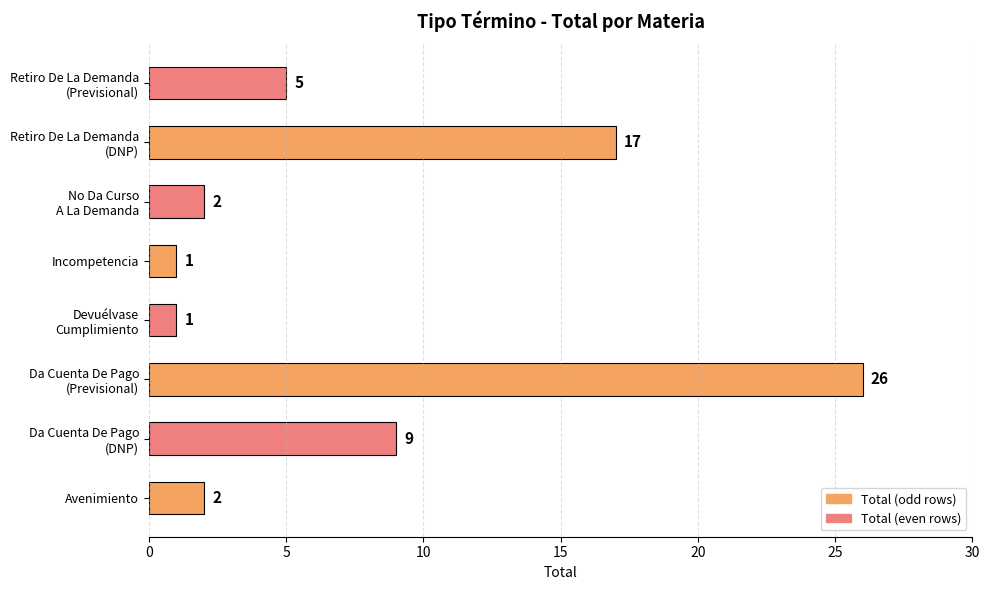

Where is the data nearest to the value 13?

Da Cuenta De Pago
(DNP)